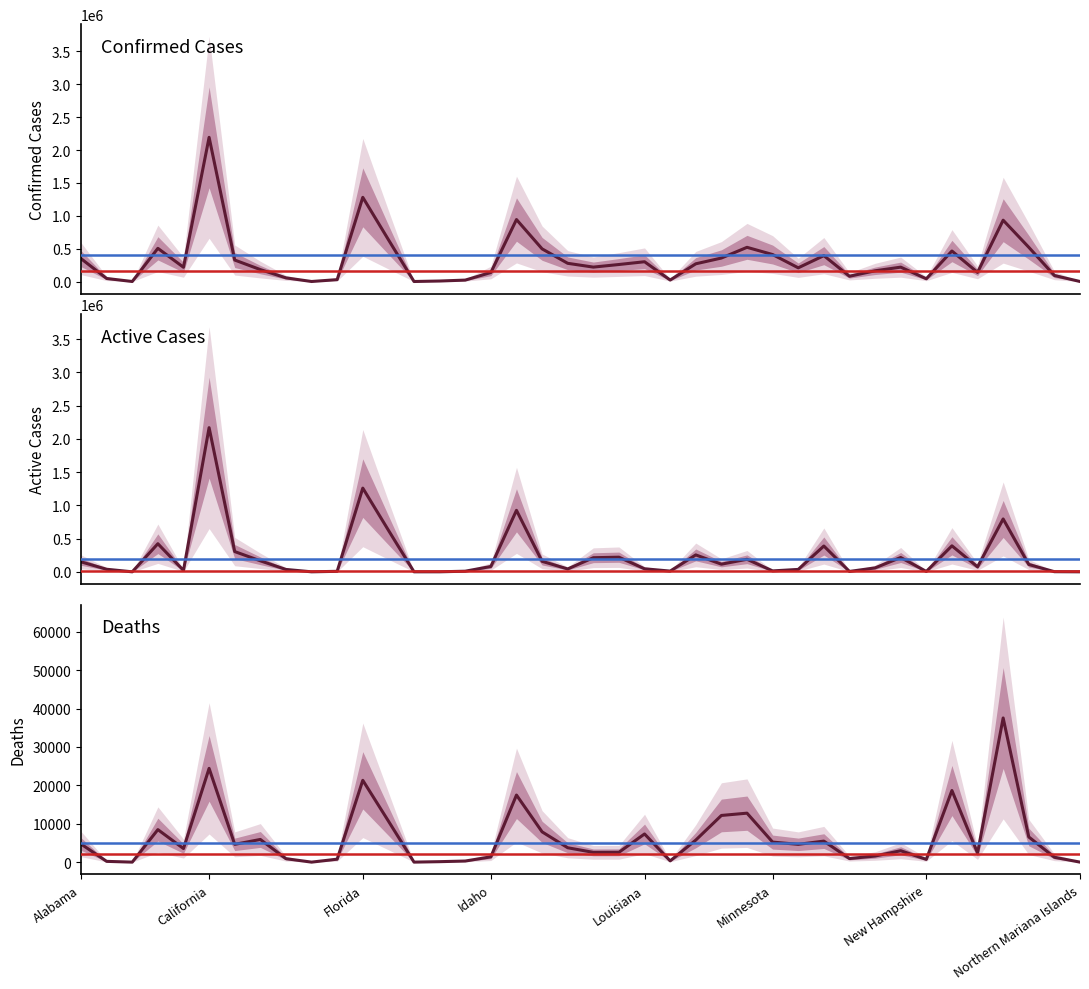

Rank the series by their average value, from lowest to highest.

Deaths, Active, Confirmed